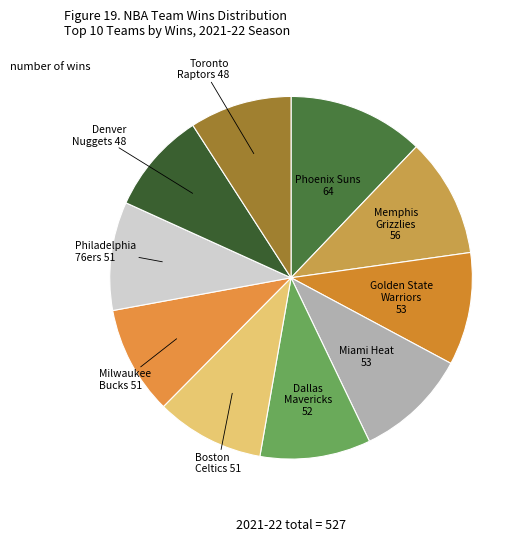

The Dallas Mavericks slice represents 10% of the pie. True or false?

True